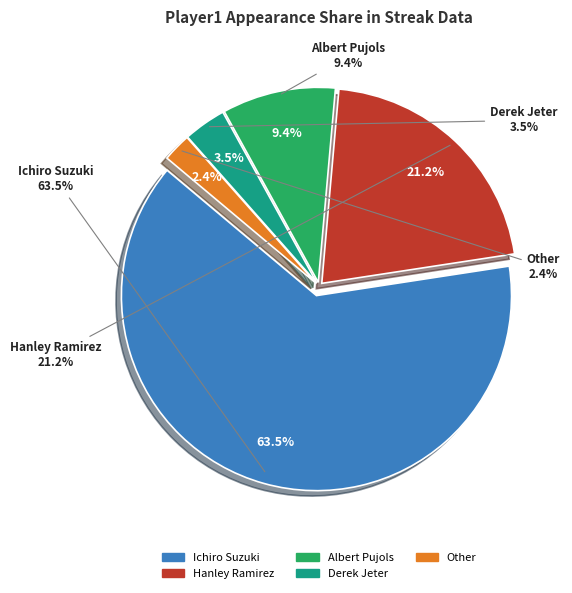

Count the number of slices in the pie.

5